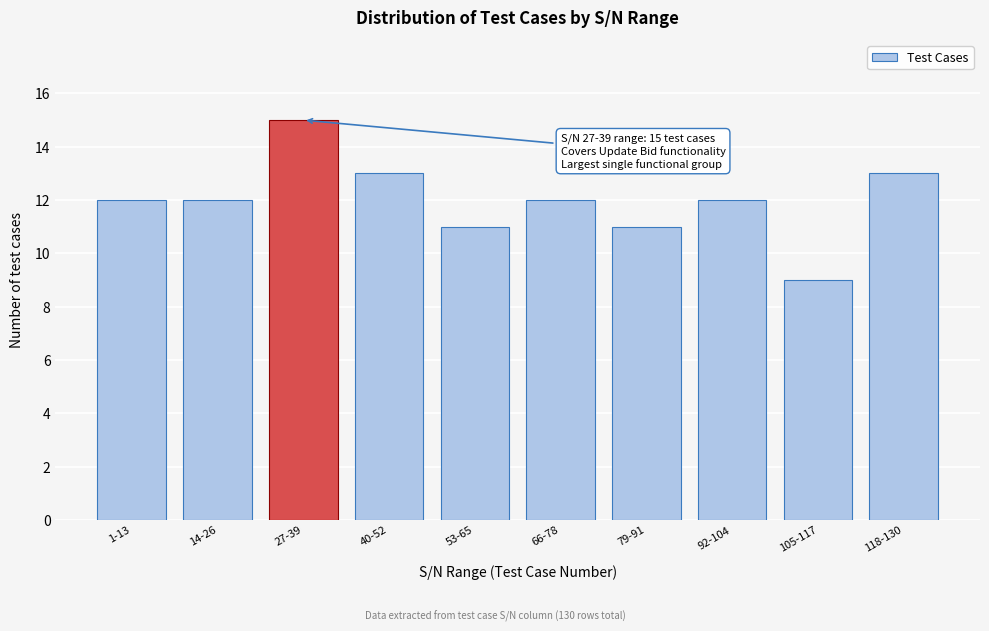

Reading left to right, list all the values displayed in this chart.

1-13=12	14-26=12	27-39=15	40-52=13	53-65=11	66-78=12	79-91=11	92-104=12	105-117=9	118-130=13